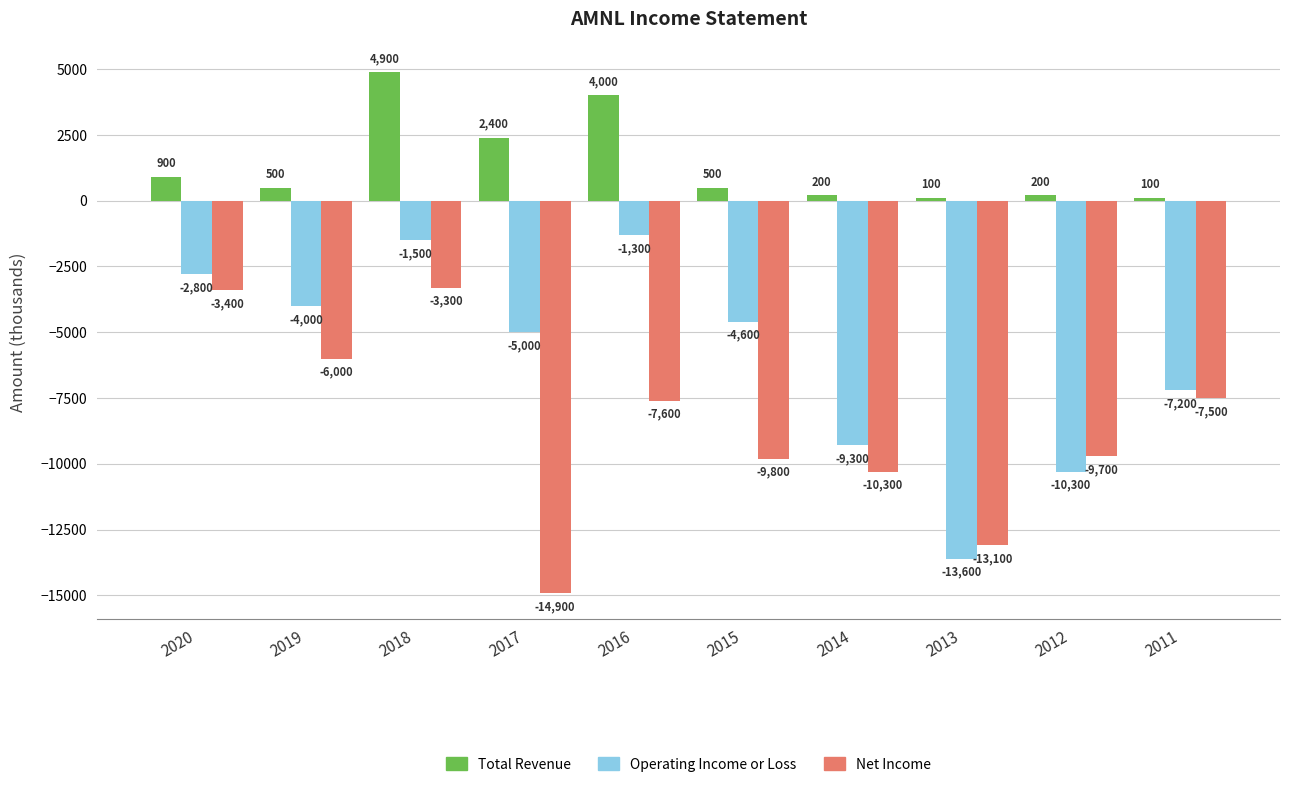

At which category is the sum across all series the highest?

2018